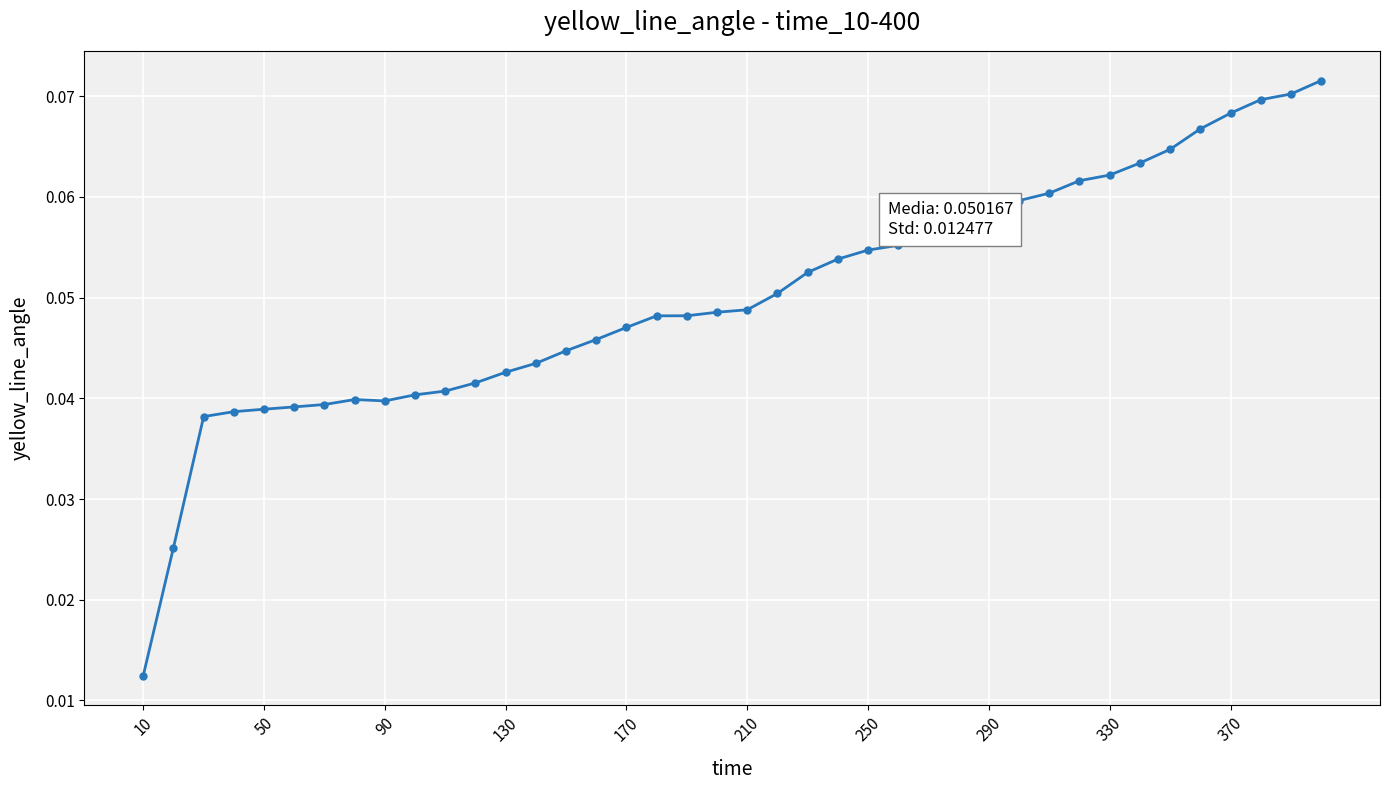

What is the sum of all values?

2.0